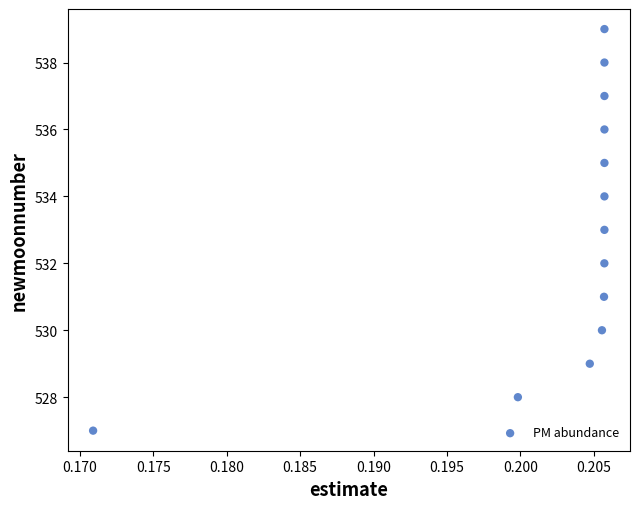

What is the range of Y values (max minus min)?

12